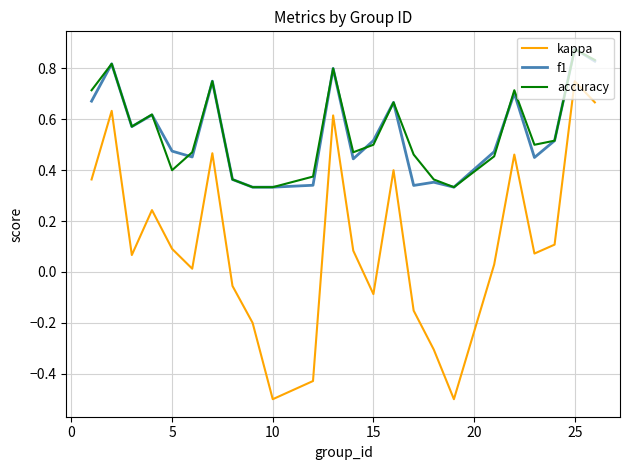

What is the smallest value displayed?

-0.5